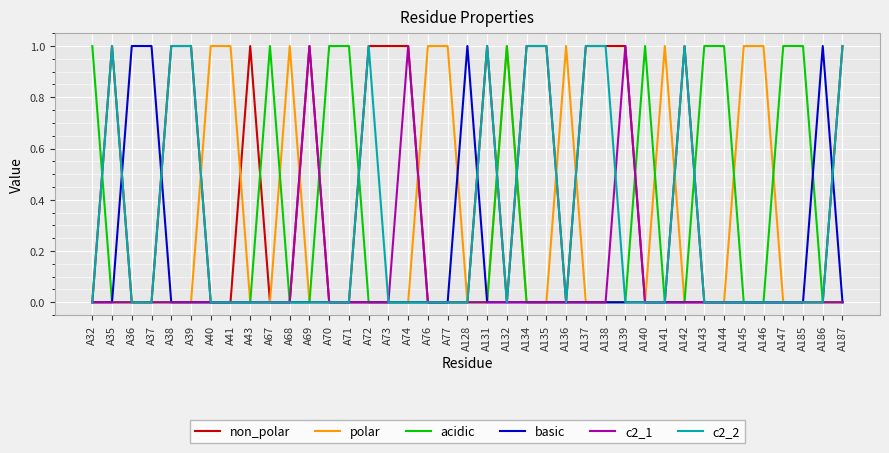

Which series ends up on top after the final intersection of basic and non_polar?

non_polar